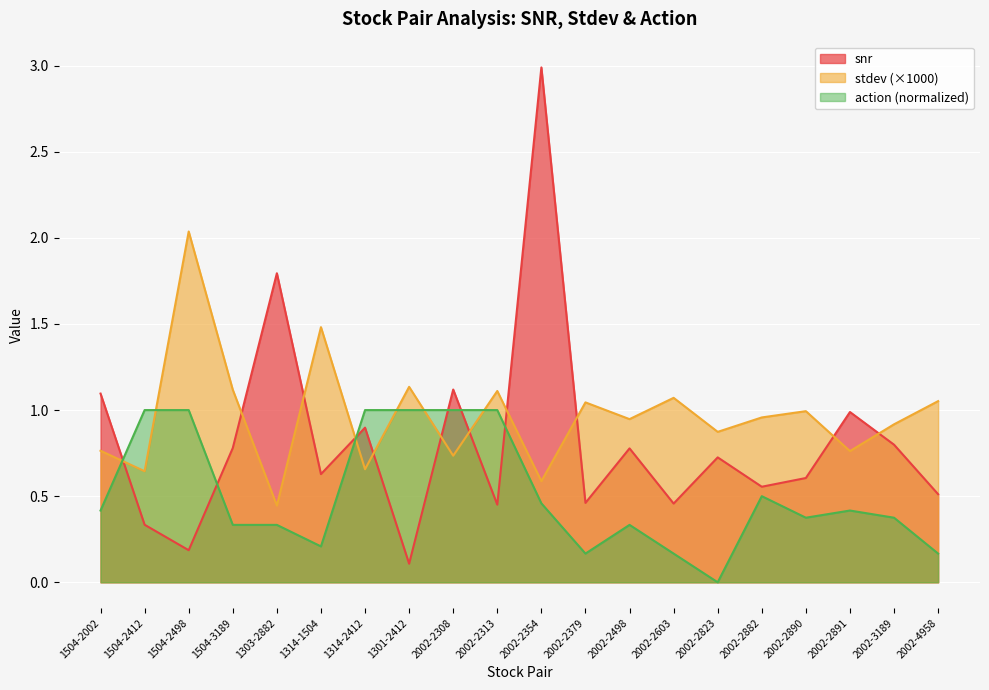

At 2002-2890, list the series in order from largest to smallest.

stdev (×1000), snr, action (normalized)